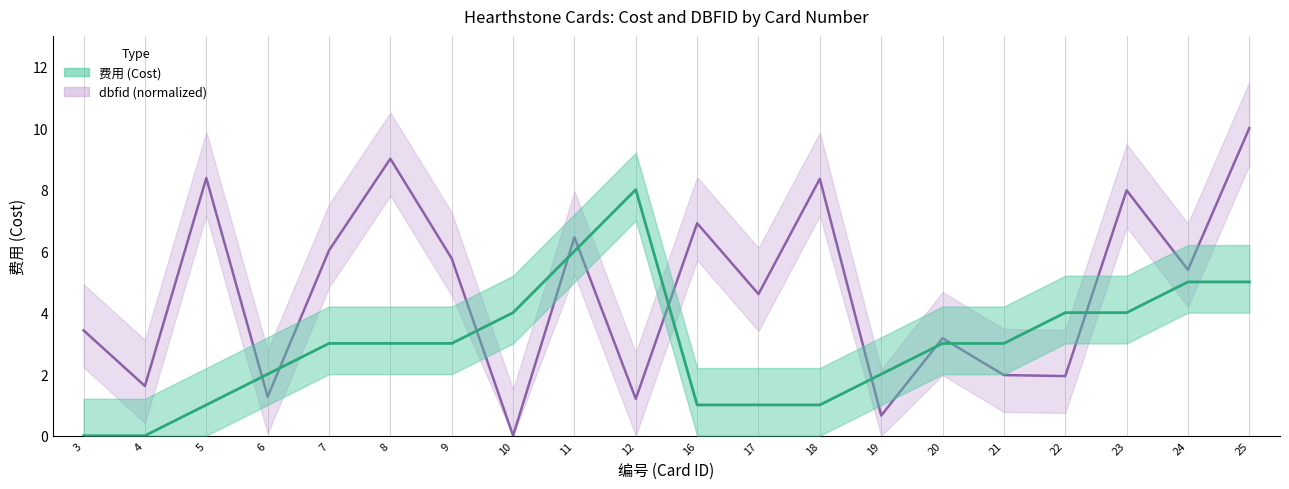

The value of 费用 at 4 is 4.0. True or false?

False